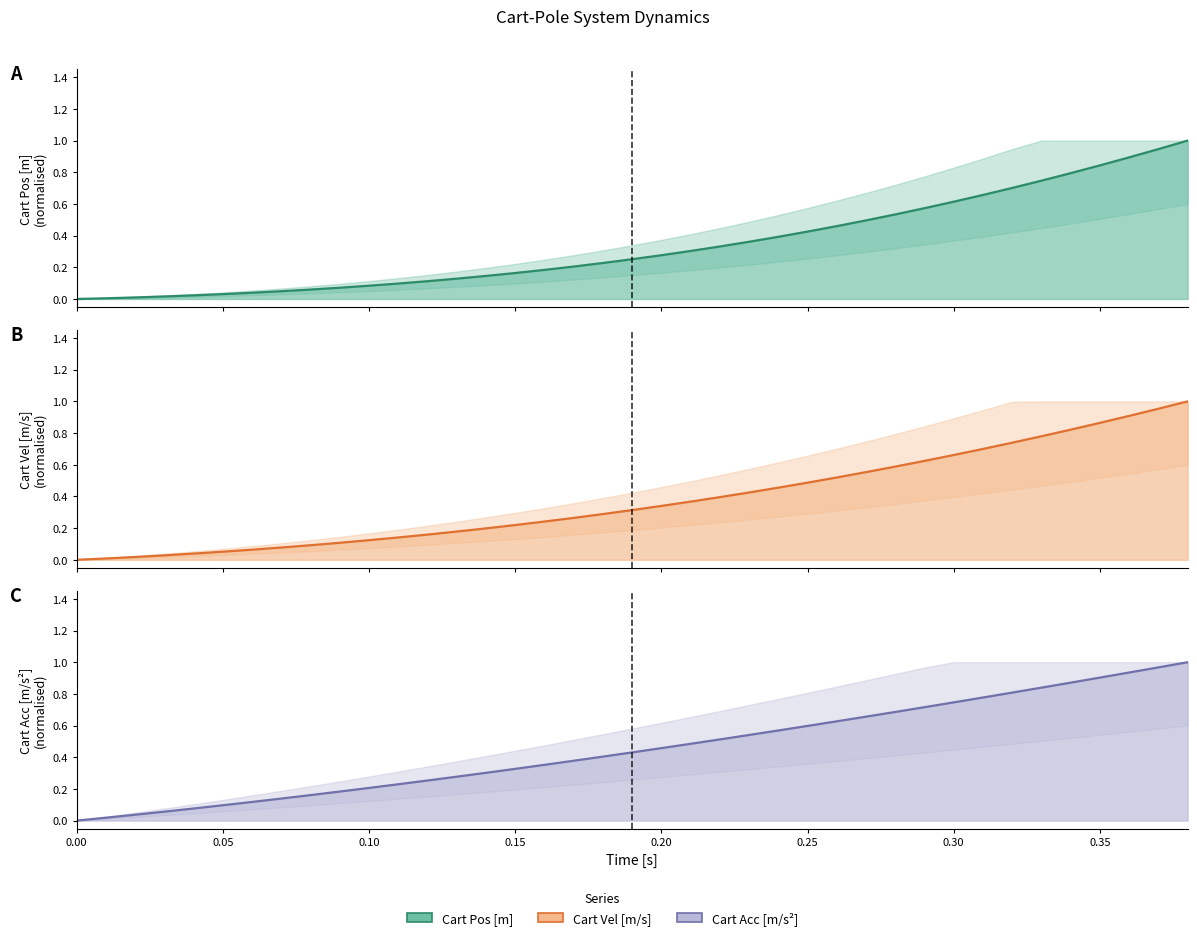

List the series in order of their peak value, lowest first.

Cart Pos [m] (line), Cart Vel [m/s] (line), Cart Acc [m/s^2] (line)